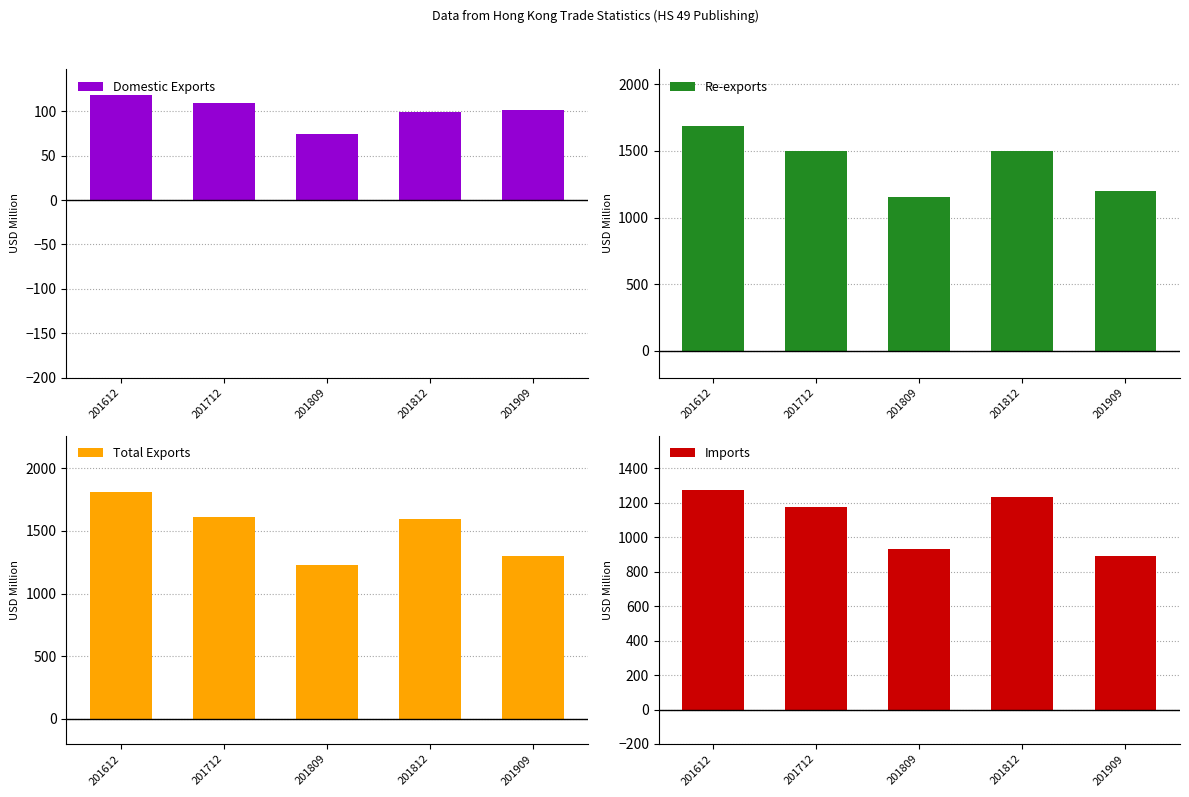

Reading left to right, extract all data points from this chart.

Domestic Exports: 117.9	109.2	75.0	99.3	101.7
Re-exports: 1690.4	1499.5	1153.1	1499.3	1197.9
Total Exports: 1808.4	1608.7	1228.1	1598.7	1299.6
Imports: 1272.5	1173.8	931.2	1235.7	892.0